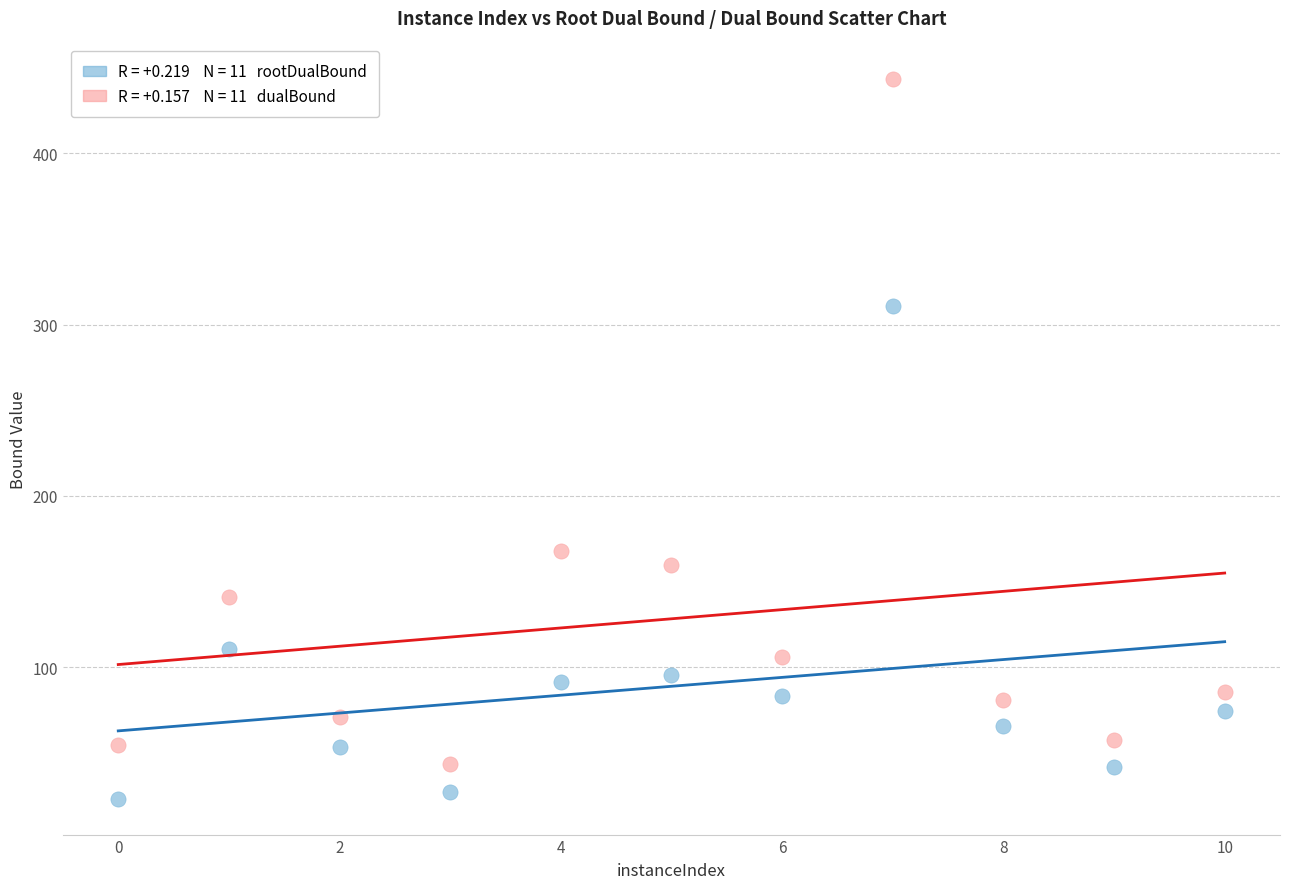

Across all data points, what is the range of Y values (max minus min)?

419.9